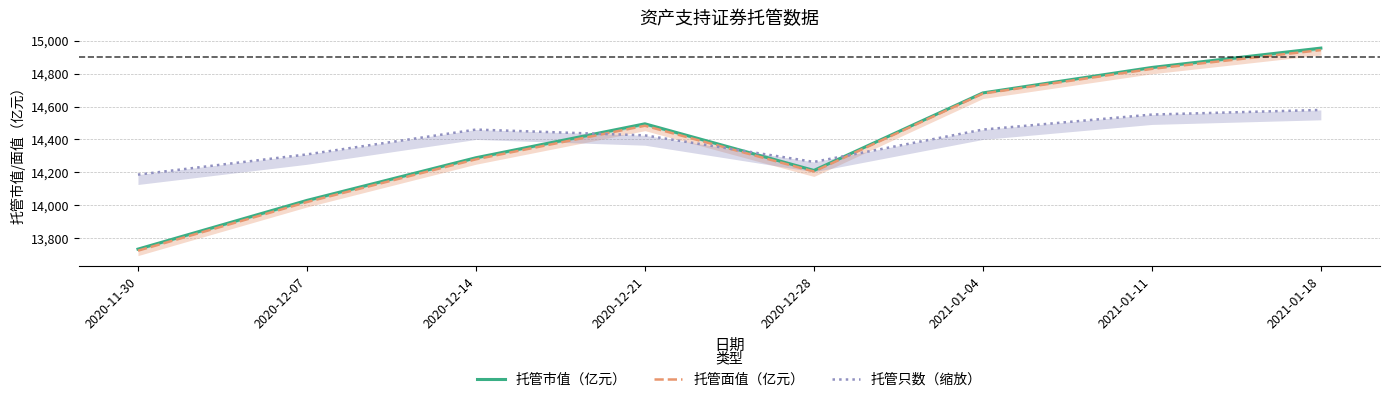

What is the smallest value displayed?

13723.0